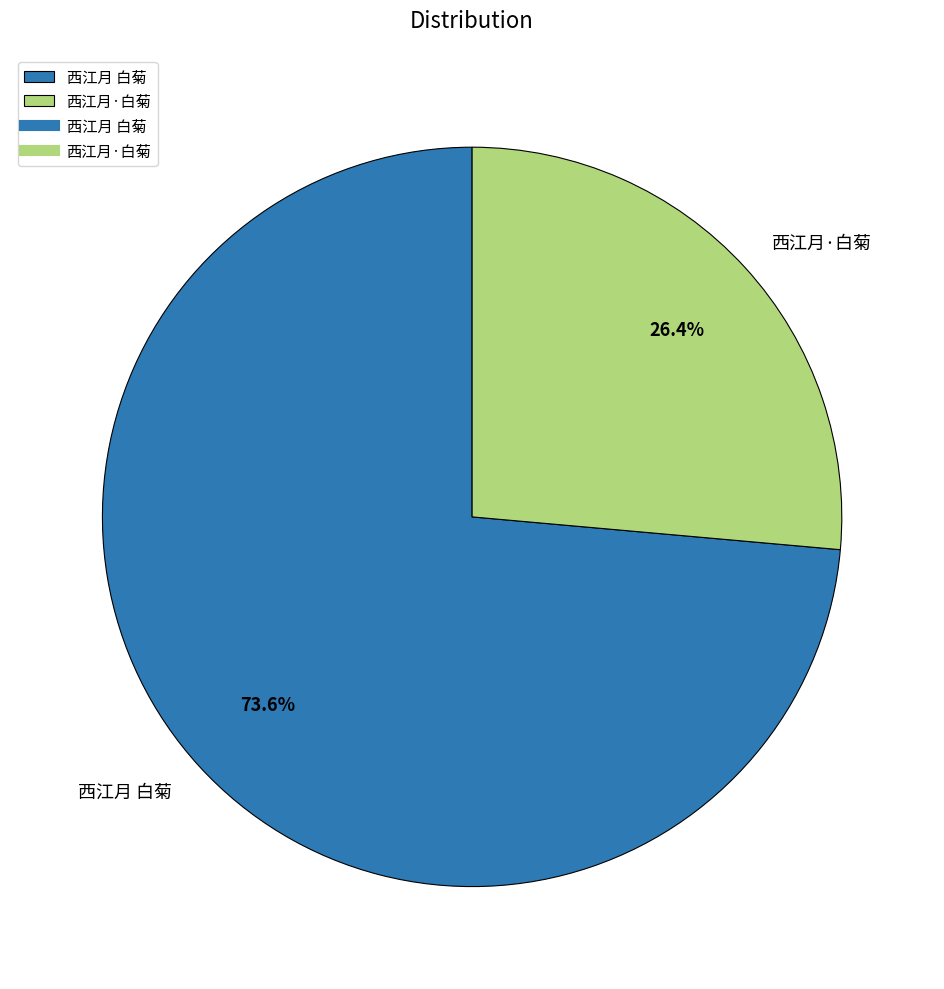

Is it true that 西江月 白菊 is 74% of the pie?

True